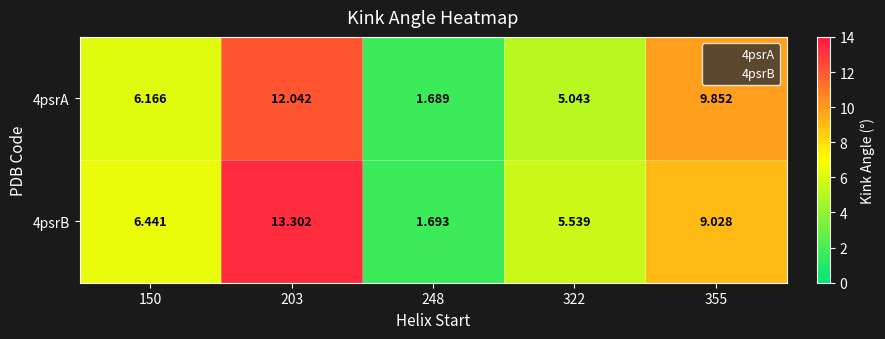

How many values in the 4psrA series exceed 6?

3